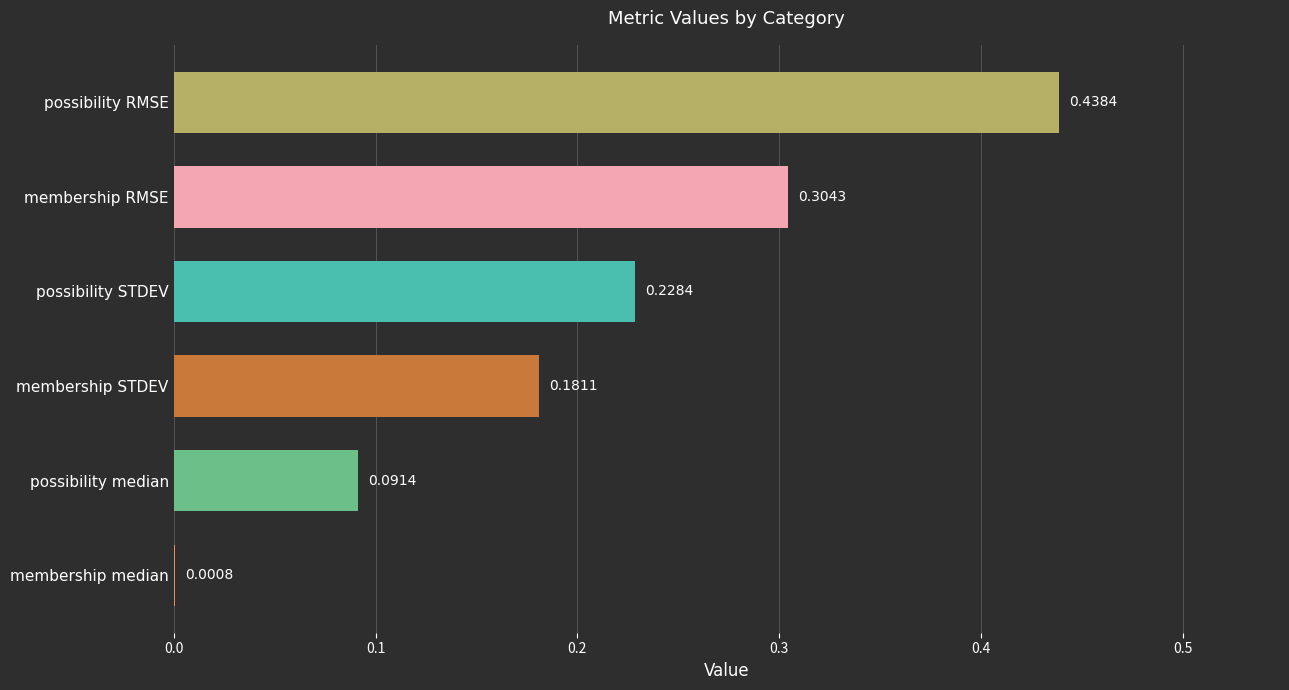

Which label corresponds to the largest value in the chart?

possibility RMSE